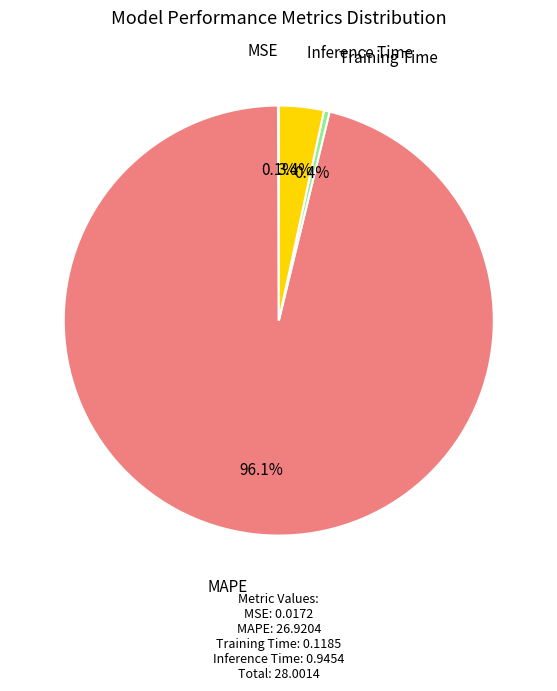

Is there a majority slice in this chart?

Yes